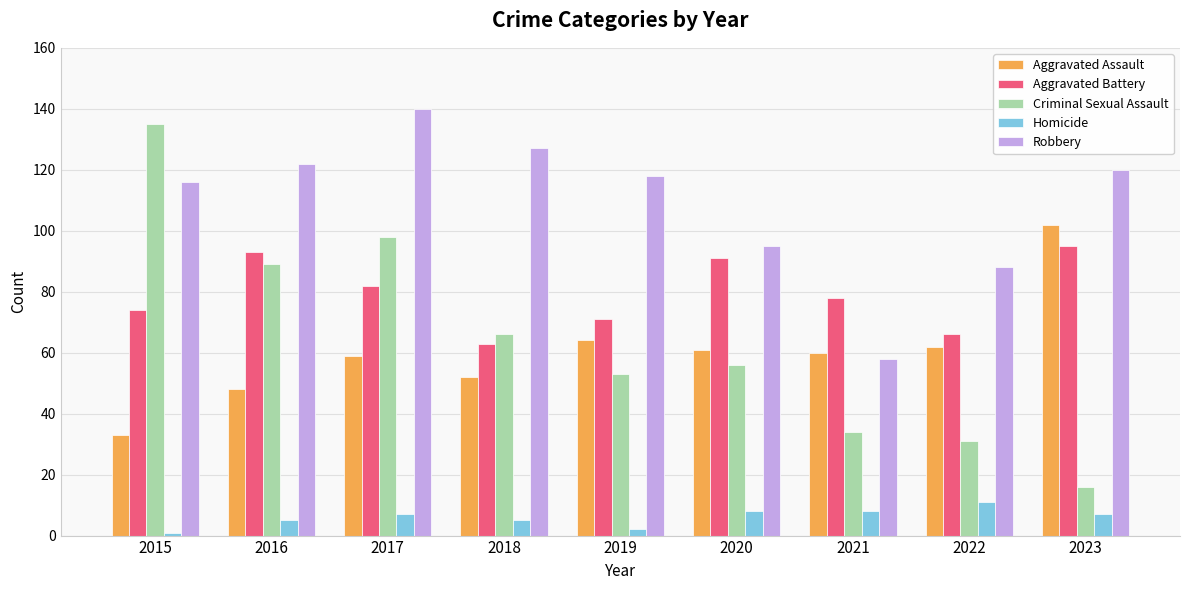

How many categories are shown in the chart?

9